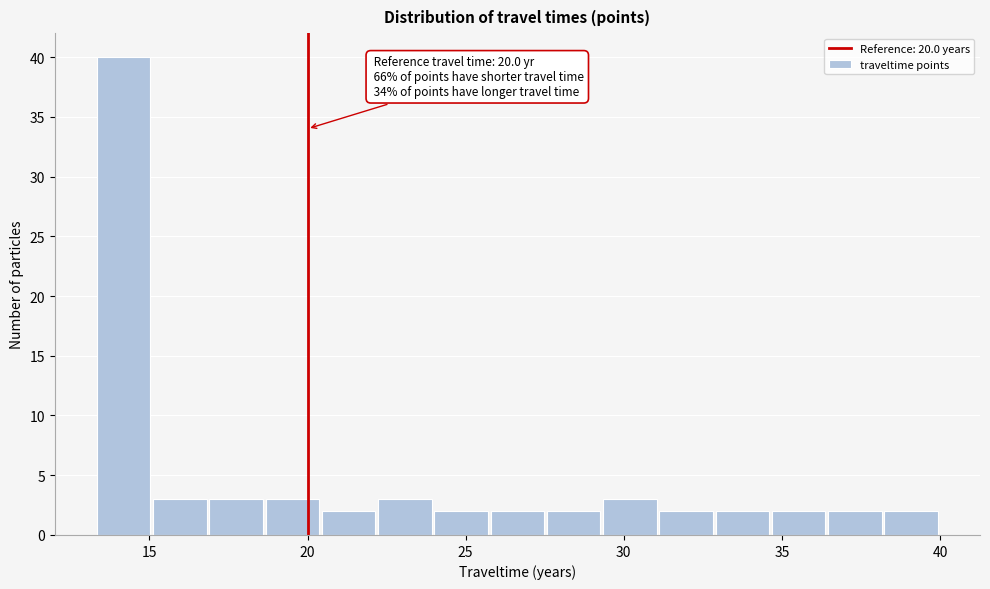

Read against the x-axis, roughly where is the centre of the tallest bar?

14.0